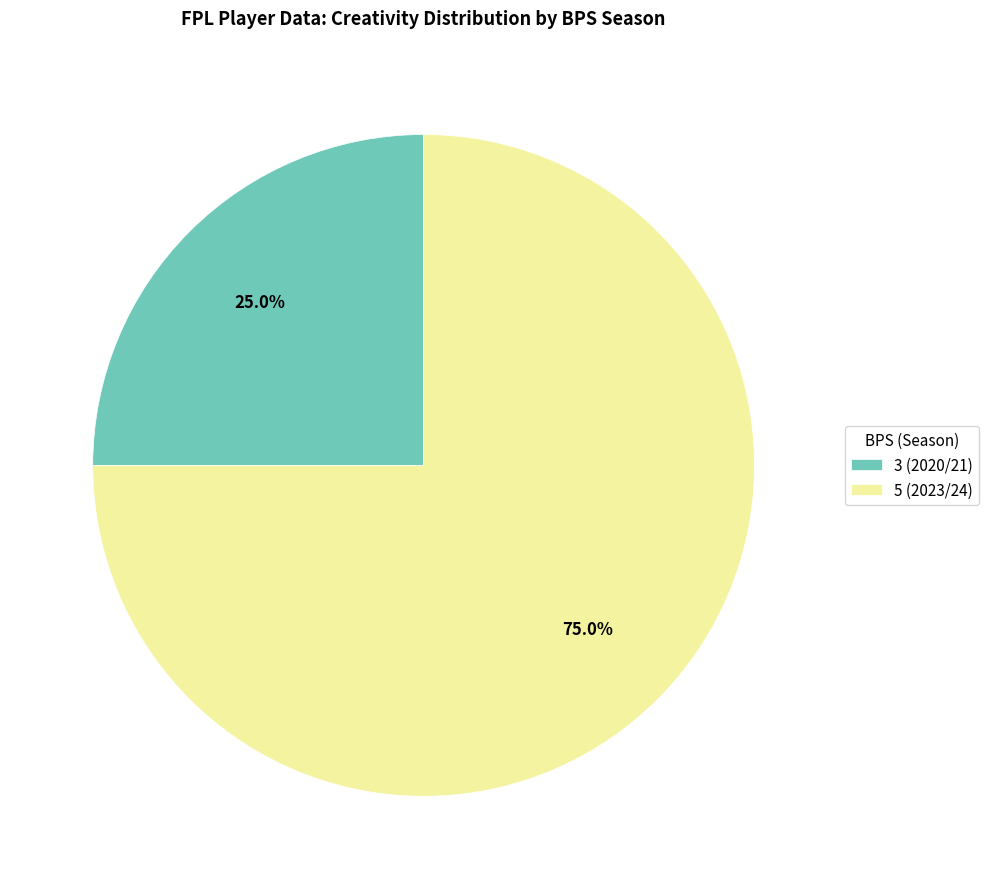

To the nearest percent, what is the combined percentage of 5 (2023/24) and 3 (2020/21)?

100%